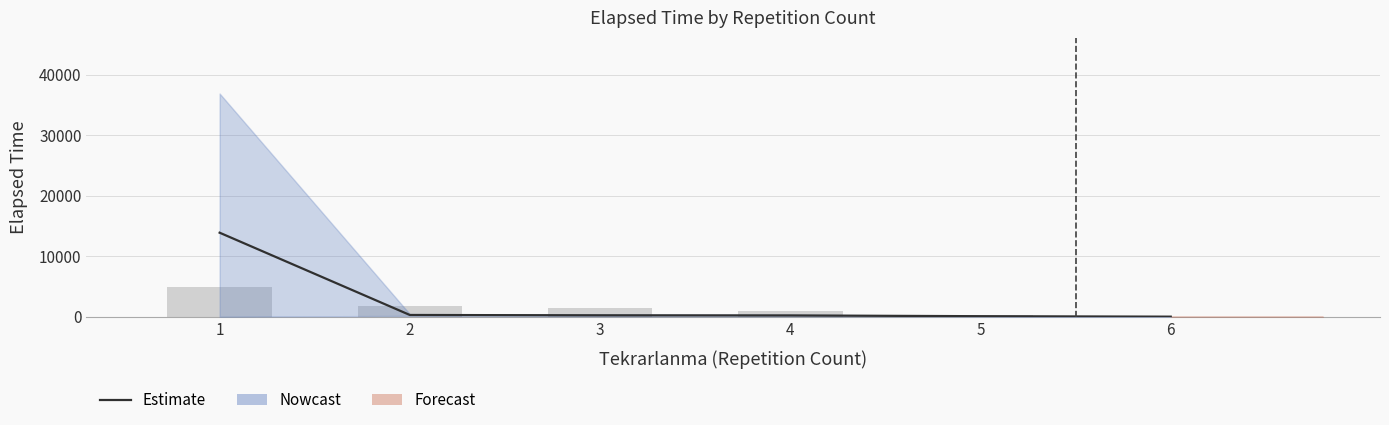

Is it true that the value at 1 is 13893.2?

True